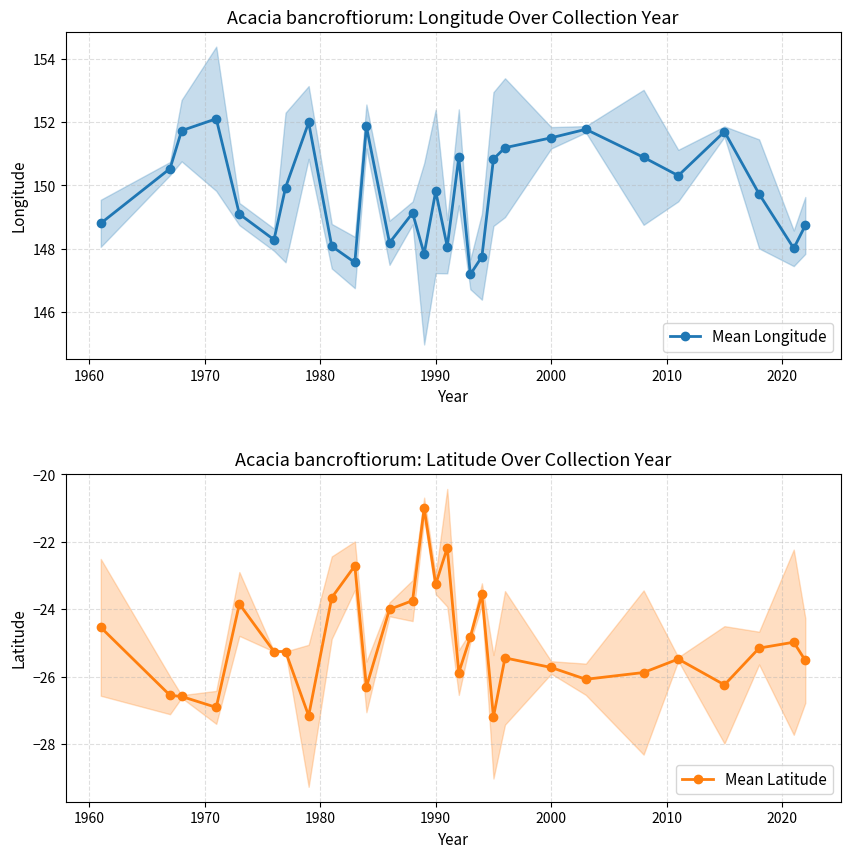

True or false: Mean Latitude and Mean Longitude cross at least once.

False